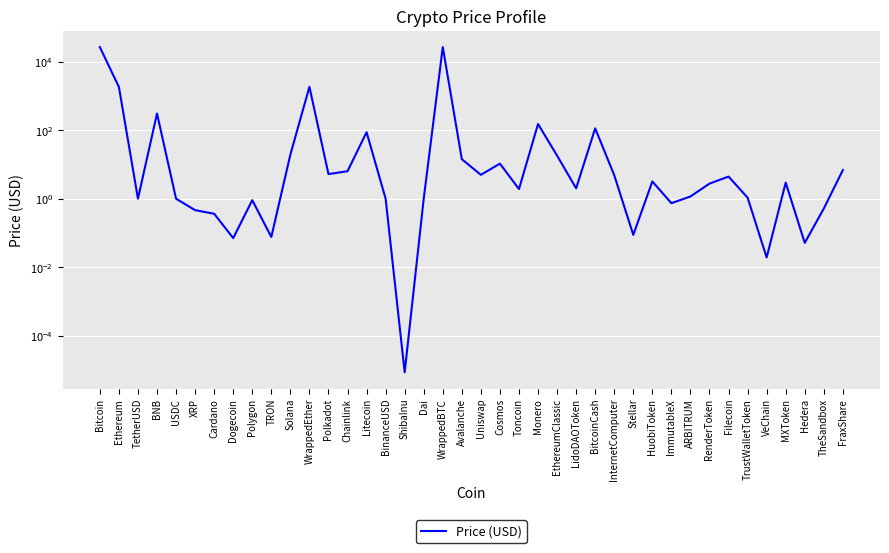

Reading left to right, extract all data points from this chart.

26885.0	1841.8	1.0	309.0	1.0	0.5	0.4	0.1	0.9	0.1	19.5	1859.8	5.3	6.4	88.0	1.0	0.0	1.0	26901.3	14.4	5.0	10.7	1.9	152.5	18.2	2.0	114.1	4.9	0.1	3.2	0.7	1.2	2.8	4.5	1.1	0.0	3.0	0.1	0.5	6.9